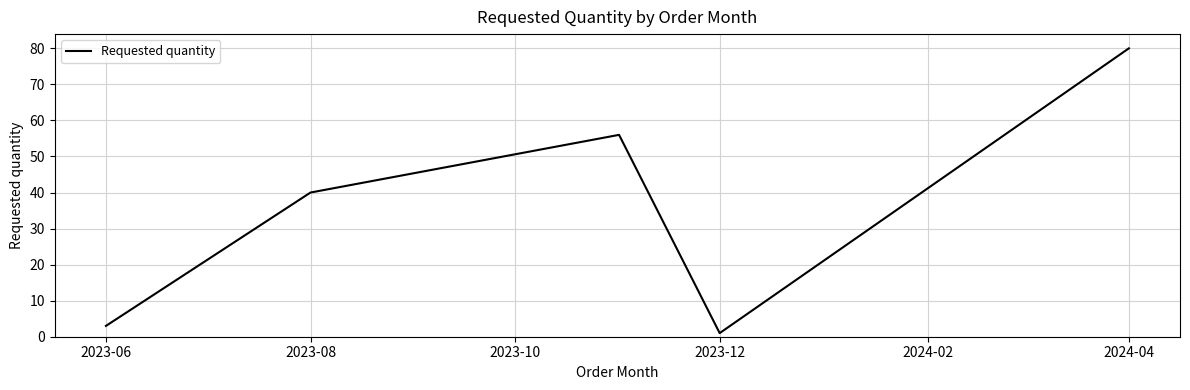

True or false: the data has more than 0 interior local peaks.

True